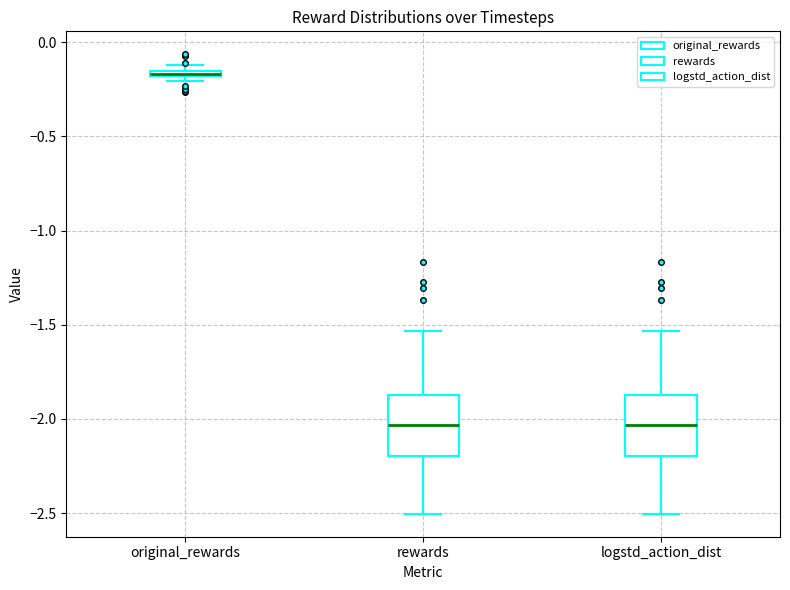

Where is the lower edge of the box for original_rewards on the y-axis? The values are not printed on the chart, so give them approximately, as read against the axis.

-0.20